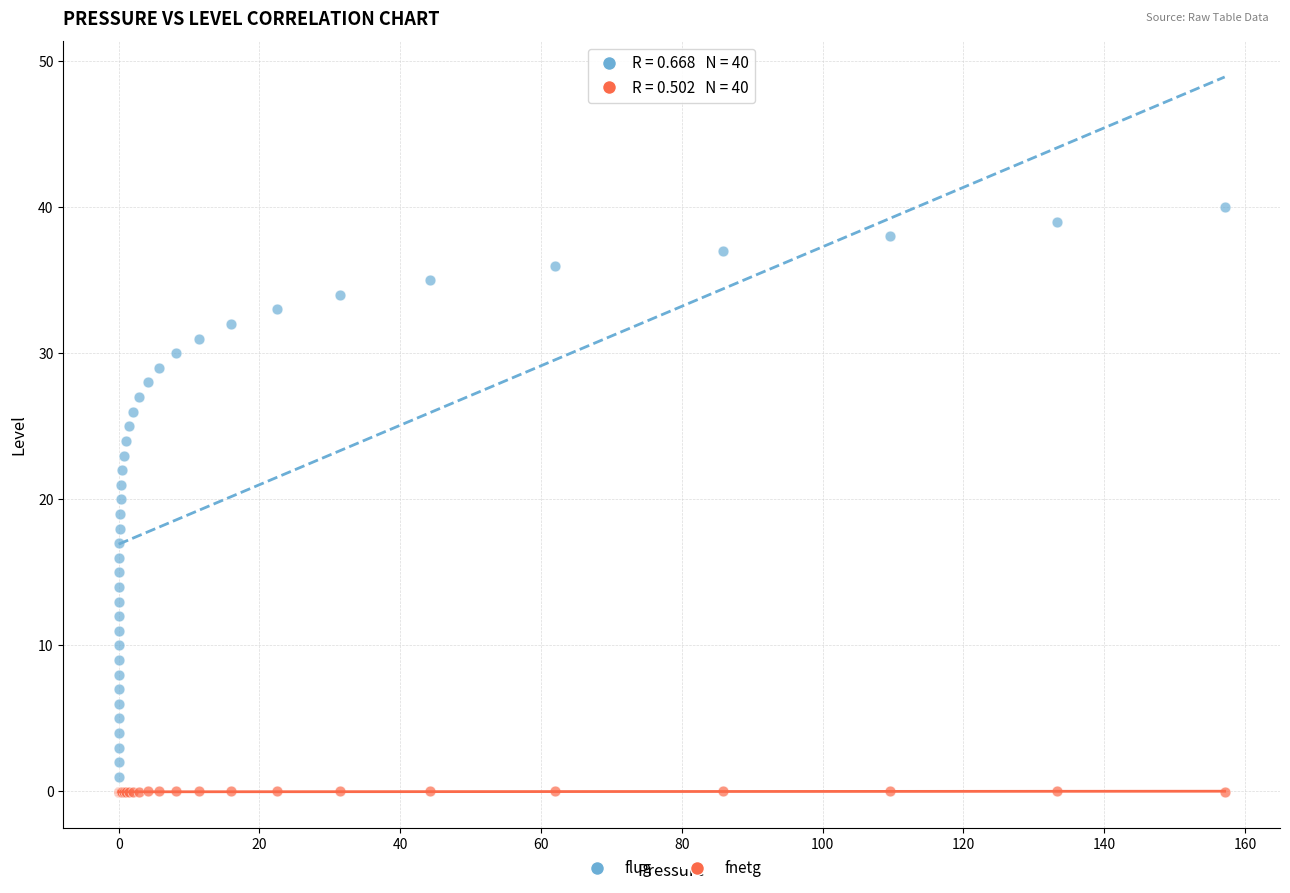

Which series reaches the maximum Y coordinate?

flug